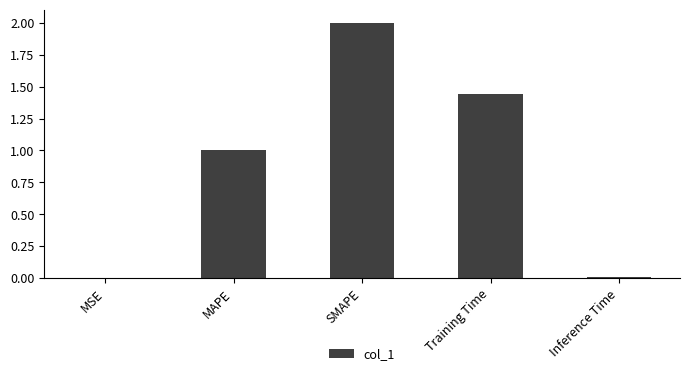

The chart shows a value of 1.2 at SMAPE. True or false?

False